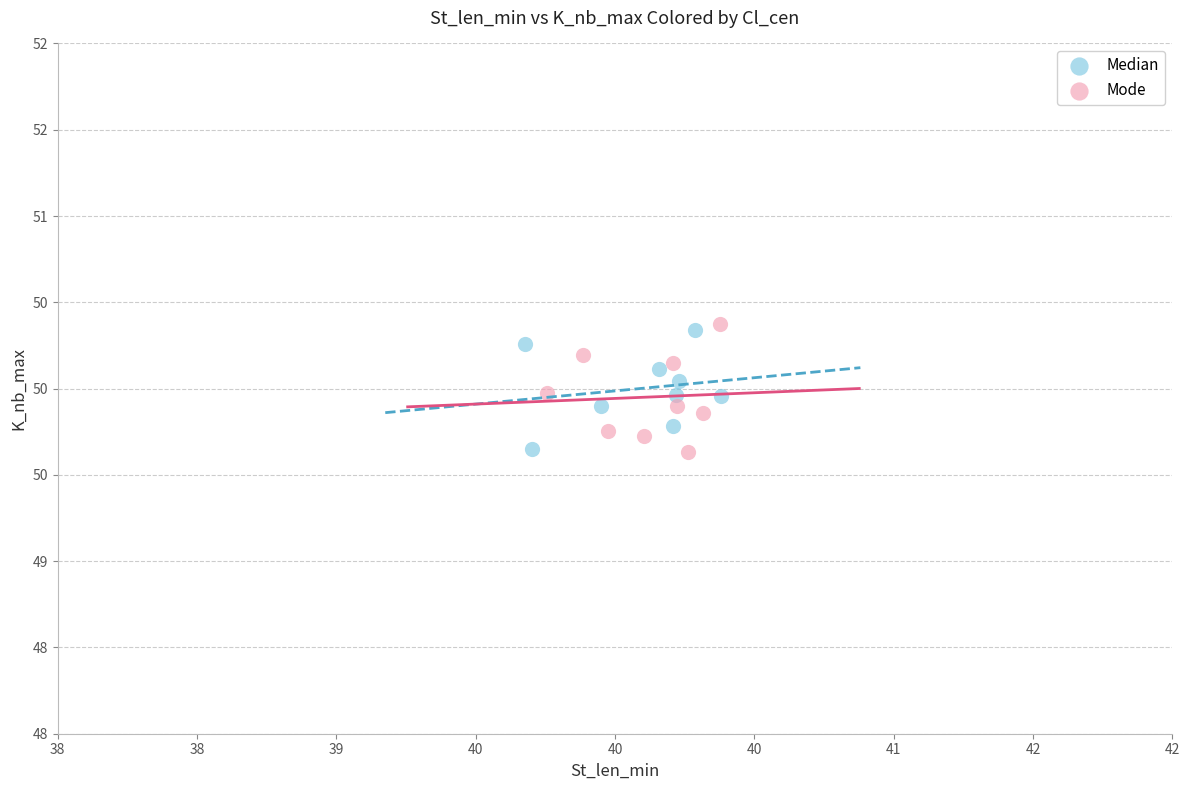

What are all the series names shown in the legend?

Median, Mode